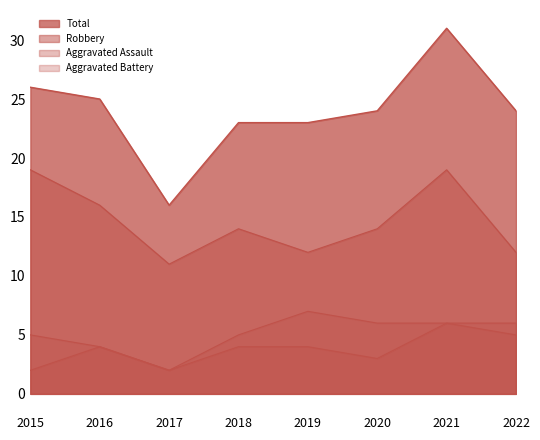

Is the value of Robbery at 2022 greater than the value of Total at 2015?

No